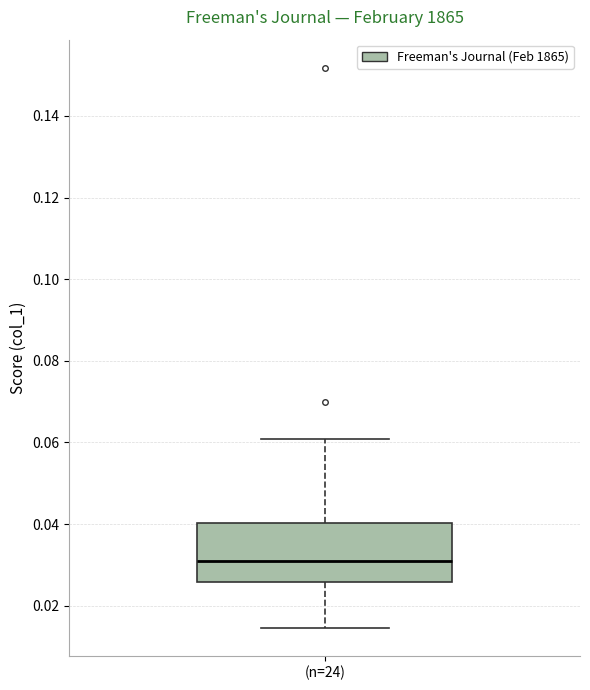

Transcribe this box plot: give where the median line is, the range the box spans, and where the two whiskers end, as read against the y-axis. The values are not printed on the chart, so give them approximately, as read against the axis.

median 0.030, box 0.026 to 0.040, whiskers 0.014 to 0.060